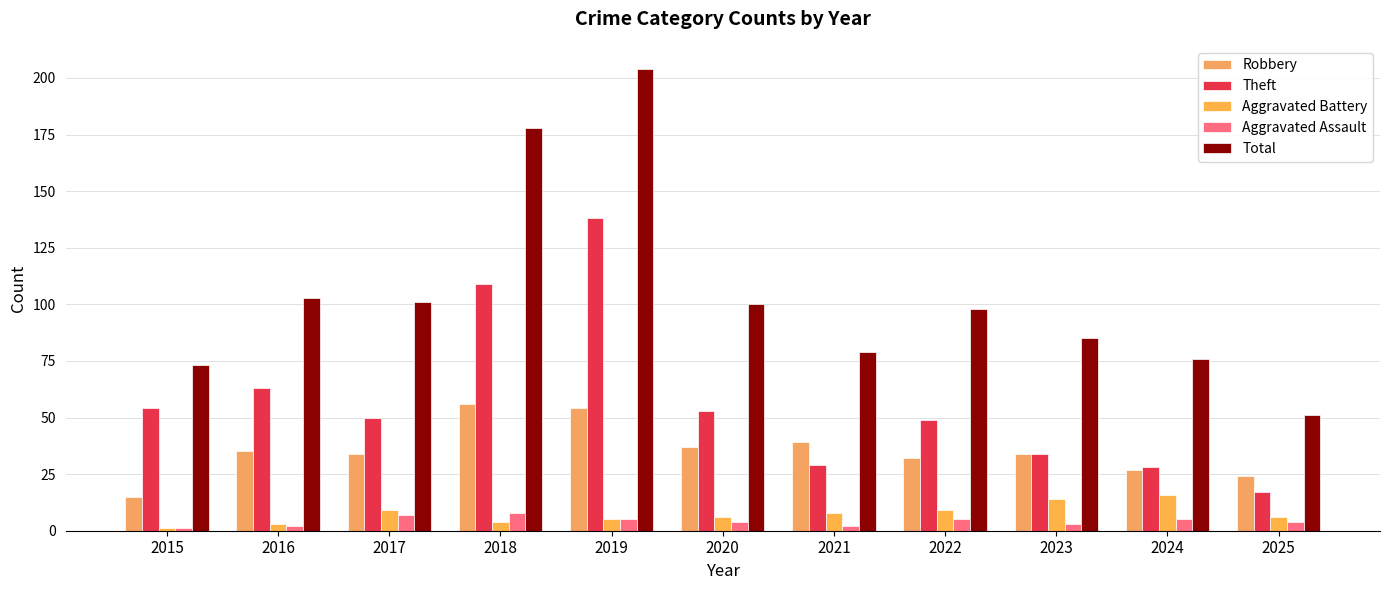

What is the difference between the second highest and second lowest values in the Theft series?

81